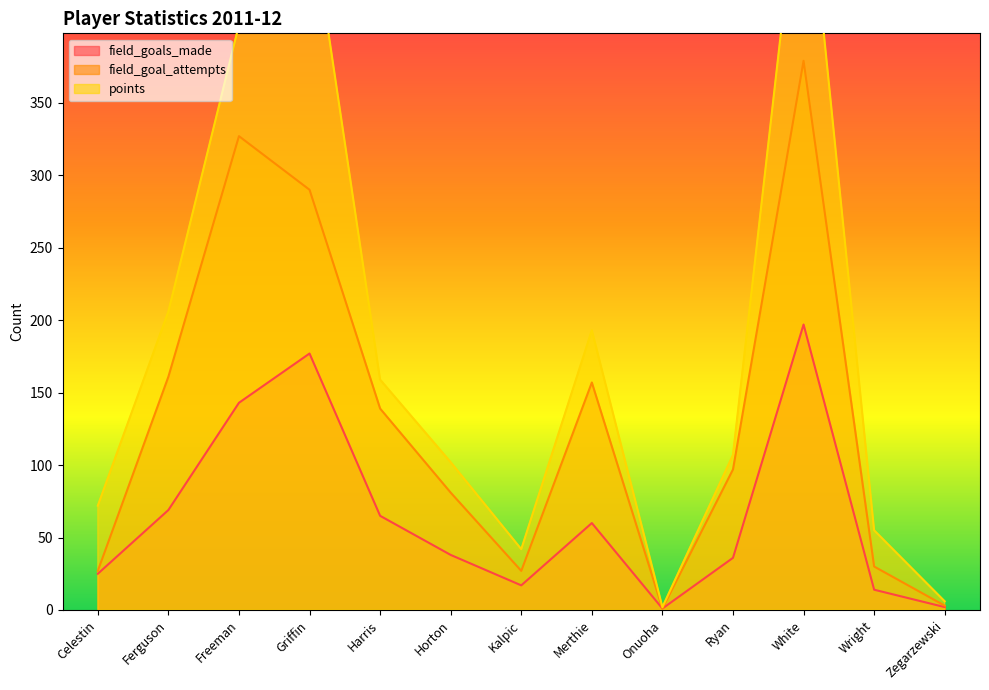

Is it true that field_goal_attempts equals 81 at Horton?

True